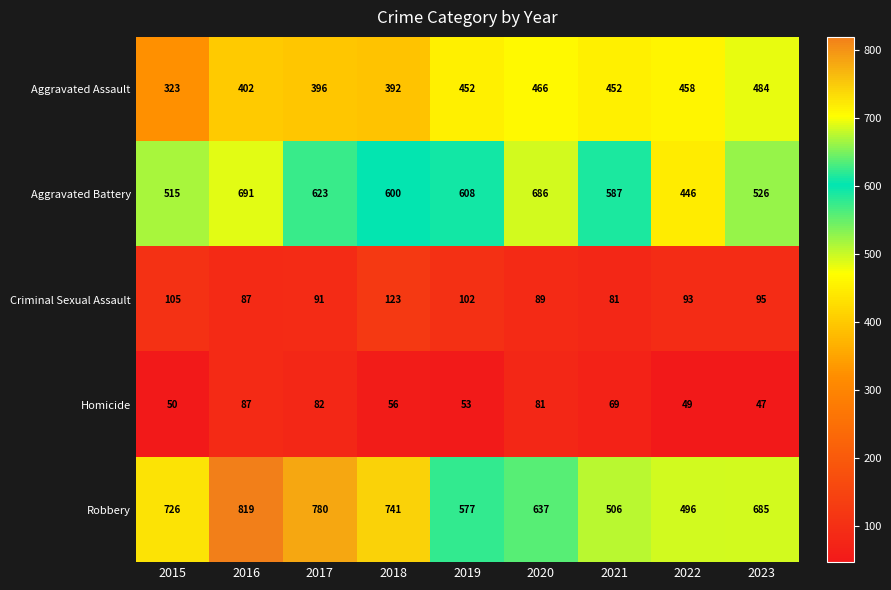

What is the spread (max minus min) of values at 2020?

605